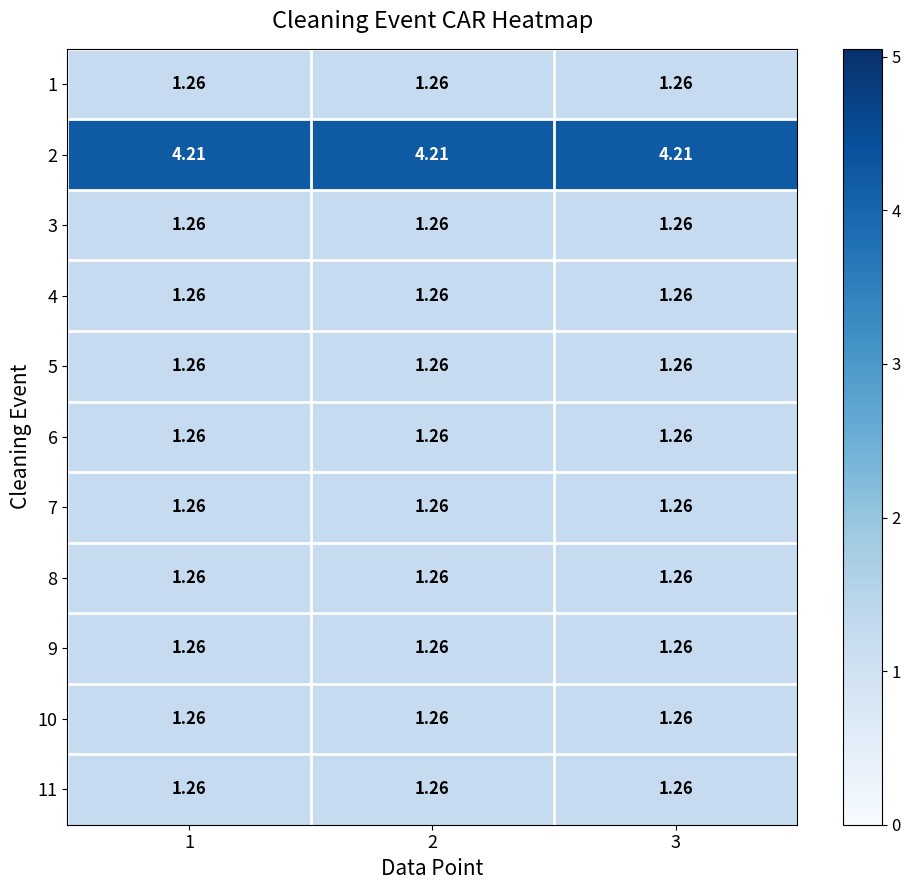

At which category is the sum across all series the highest?

1